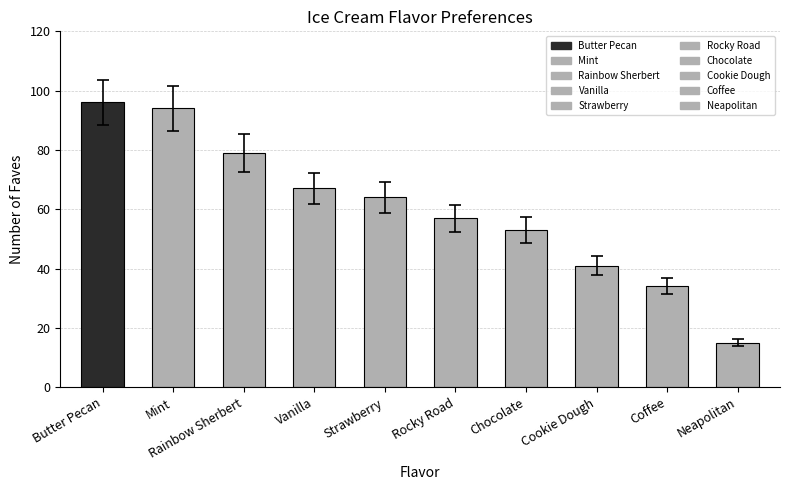

What is the change in value from Rainbow Sherbert to Vanilla?

-12